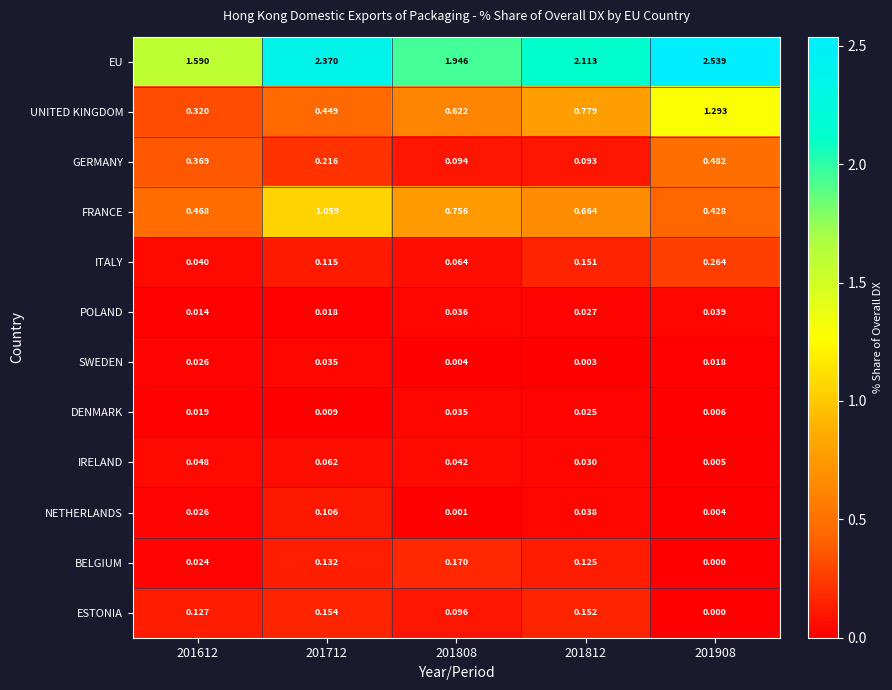

Which series changed the most between 201712 and 201808?

EU